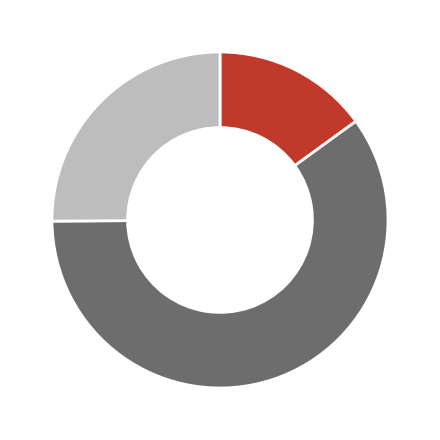

To the nearest percent, what is the average slice percentage?

33%